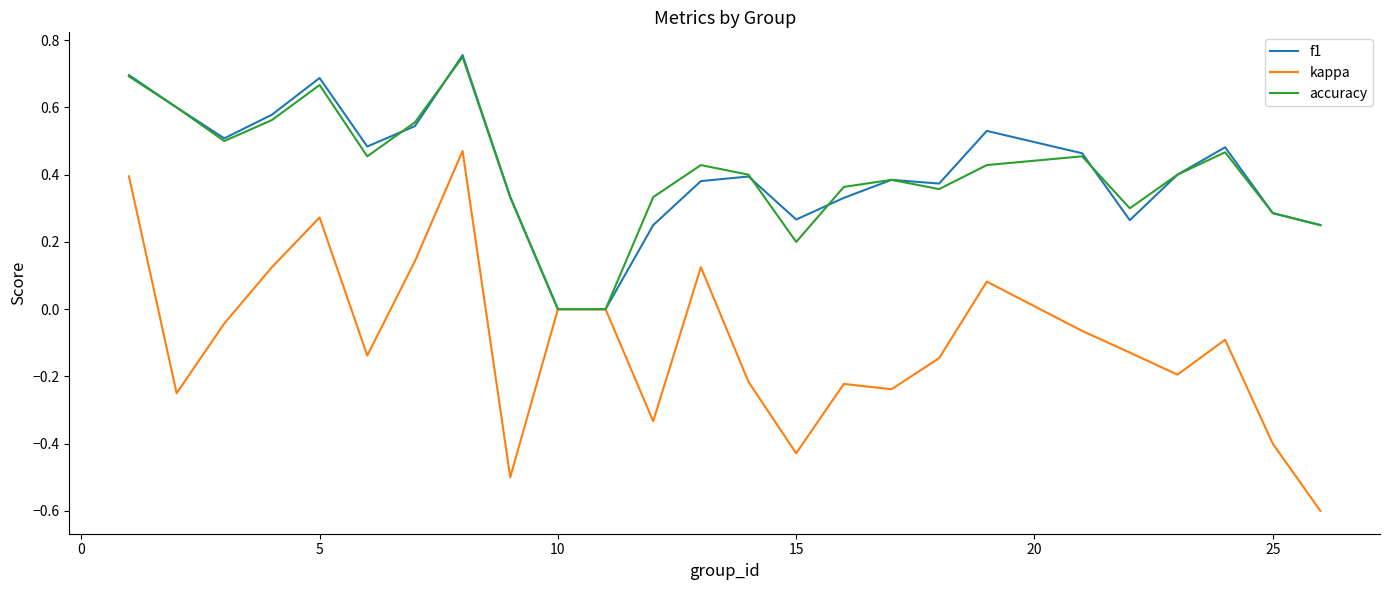

Which series has the widest spread of values?

kappa